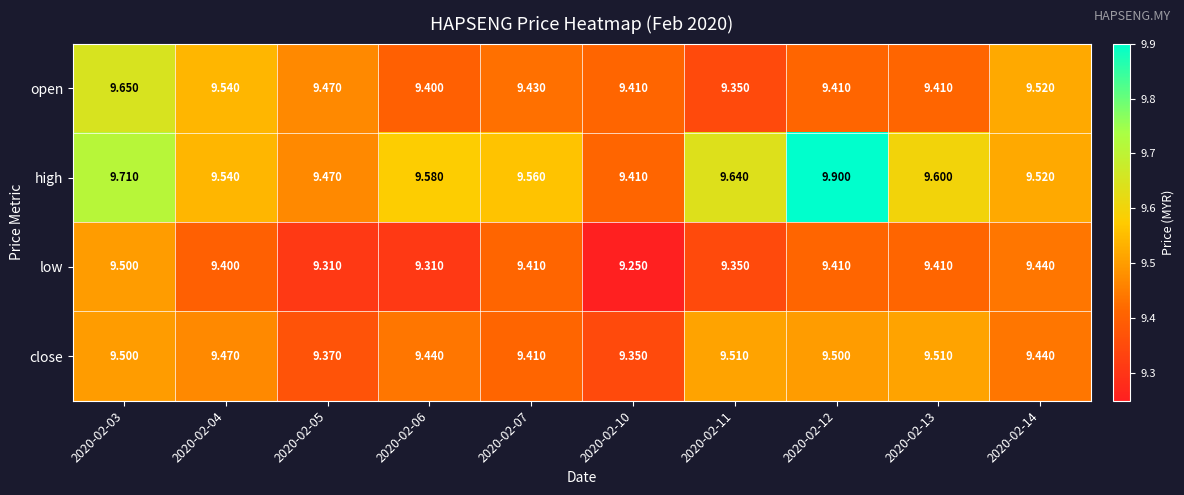

Which series has the widest spread of values?

high